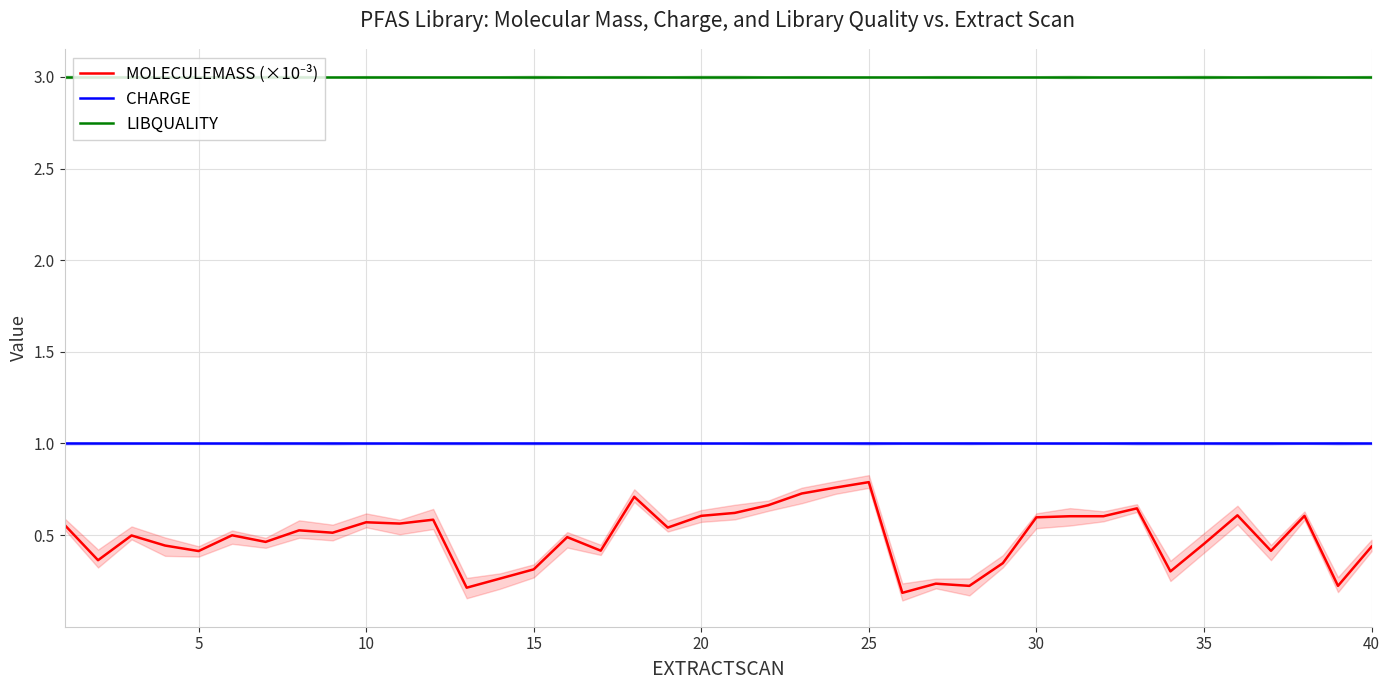

Reading left to right, list all the values displayed in this chart.

MOLECULEMASS (×10⁻³): 0.6	0.4	0.5	0.4	0.4	0.5	0.5	0.5	0.5	0.6	0.6	0.6	0.2	0.3	0.3	0.5	0.4	0.7	0.5	0.6	0.6	0.7	0.7	0.8	0.8	0.2	0.2	0.2	0.3	0.6	0.6	0.6	0.6	0.3	0.5	0.6	0.4	0.6	0.2	0.4
CHARGE: 1.0	1.0	1.0	1.0	1.0	1.0	1.0	1.0	1.0	1.0	1.0	1.0	1.0	1.0	1.0	1.0	1.0	1.0	1.0	1.0	1.0	1.0	1.0	1.0	1.0	1.0	1.0	1.0	1.0	1.0	1.0	1.0	1.0	1.0	1.0	1.0	1.0	1.0	1.0	1.0
LIBQUALITY: 3.0	3.0	3.0	3.0	3.0	3.0	3.0	3.0	3.0	3.0	3.0	3.0	3.0	3.0	3.0	3.0	3.0	3.0	3.0	3.0	3.0	3.0	3.0	3.0	3.0	3.0	3.0	3.0	3.0	3.0	3.0	3.0	3.0	3.0	3.0	3.0	3.0	3.0	3.0	3.0